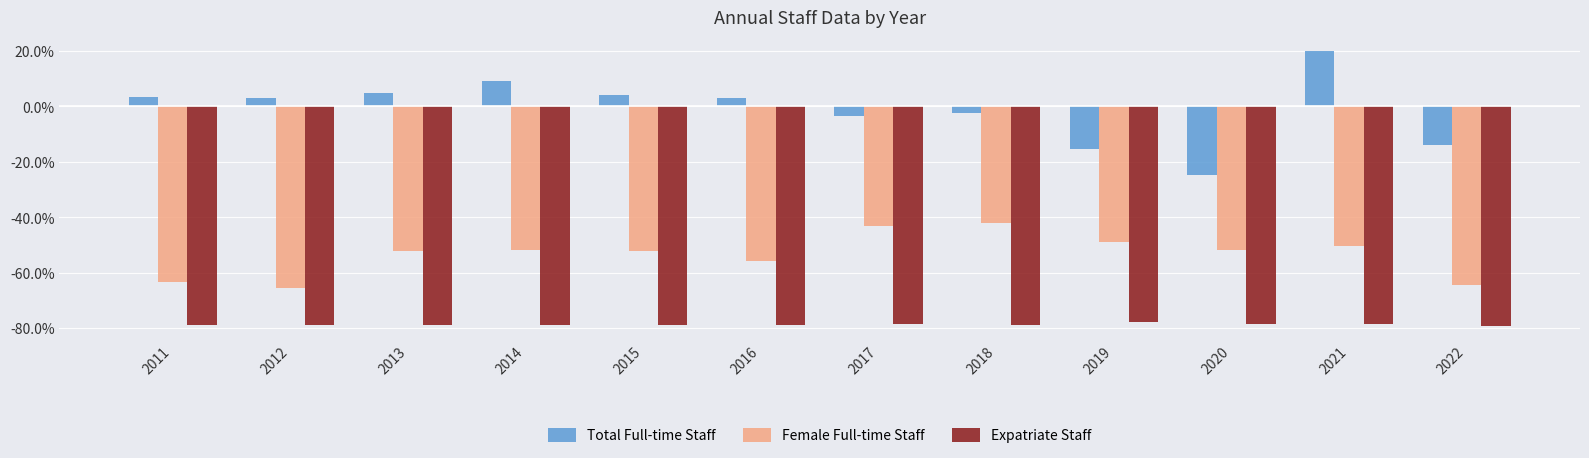

What is the difference between the Female Full-time Staff values at 2018 and 2015?

9.9